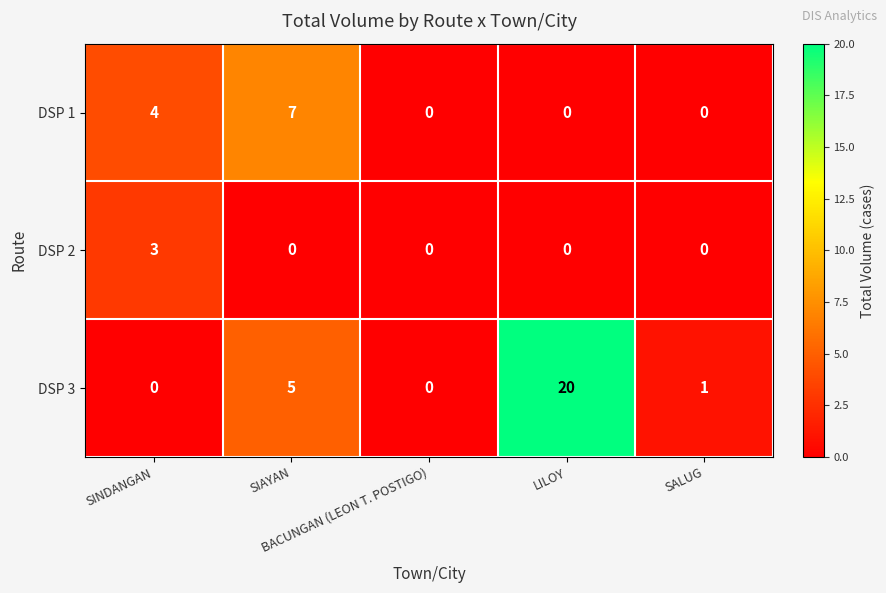

What is the maximum value for DSP 1?

7